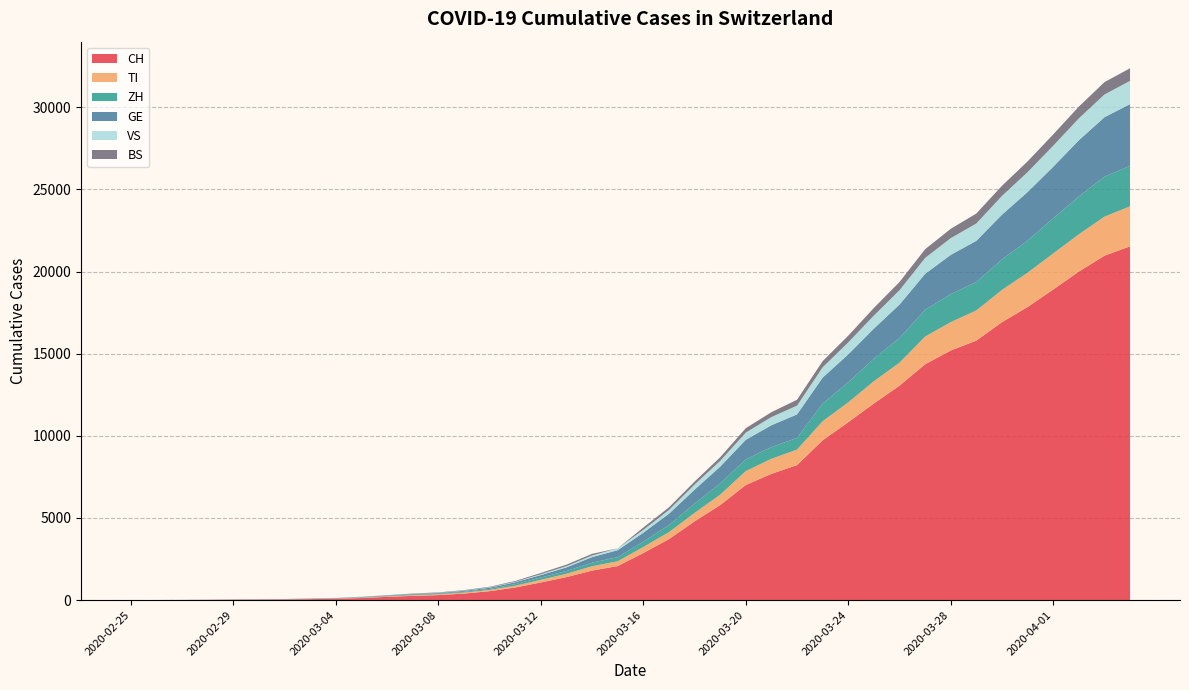

Reading right to left, transcribe all the data shown in this chart.

CH: 21534	20964	19996	18907	17841	16919	15797	15194	14355	13053	11969	10830	9726	8217	7686	7005	5781	4793	3710	2864	2072	1795	1398	1072	766	542	396	303	257	197	125	83	59	40	29	23	13	6	2	0
TI: 2442	2377	2271	2195	2091	1962	1837	1727	1688	1401	1354	1209	1162	945	916	849	638	511	426	368	293	265	206	163	108	75	61	49	41	28	25	13	8	4	2	2	1	1	1	0
ZH: 2465	2432	2304	2140	1951	1860	1734	1702	1628	1501	1369	1222	1074	711	711	711	679	568	429	326	250	218	163	140	101	62	49	40	34	29	23	15	13	10	7	6	2	2	0	0
GE: 3753	3621	3420	3137	2958	2721	2505	2393	2190	2033	1837	1699	1582	1430	1331	1194	1027	848	692	544	423	340	222	150	109	76	56	40	38	25	17	14	13	10	9	8	4	1	1	0
VS: 1416	1383	1334	1282	1211	1144	1055	1017	968	874	793	728	628	535	498	436	349	312	225	172	115	98	76	53	30	22	17	12	7	6	5	4	3	3	2	1	1	0	0	0
BS: 767	754	714	687	653	617	605	569	530	501	462	410	374	356	297	270	220	181	164	143	0	100	92	73	49	33	28	24	21	15	8	3	3	1	1	1	1	1	0	0